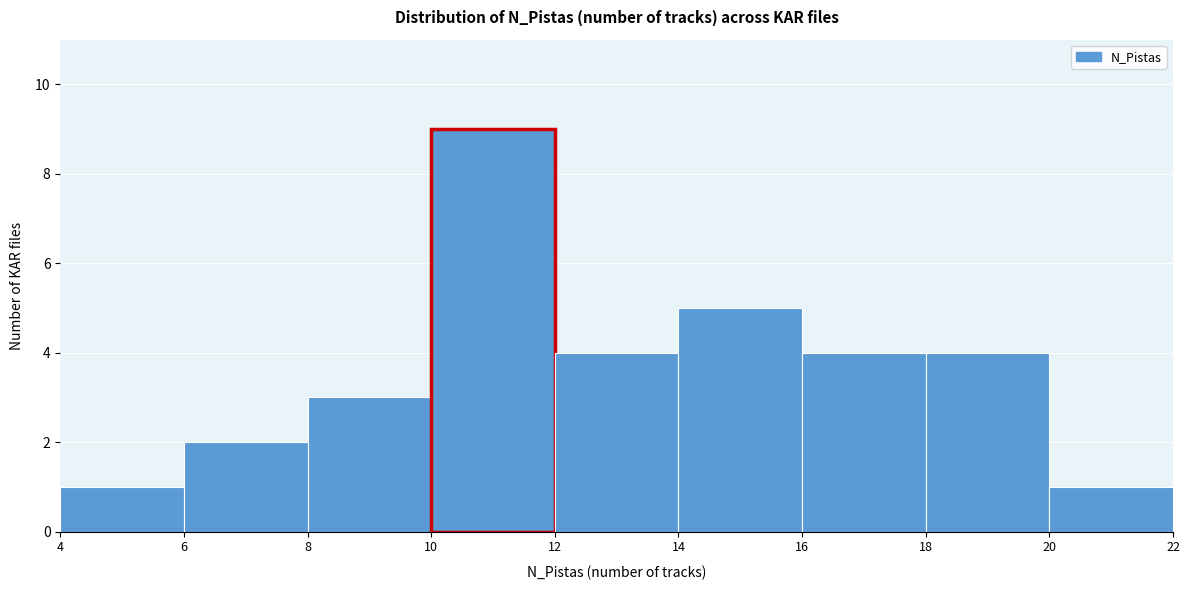

Reading left to right, transcribe this chart: for each bar, give the range it covers on the x-axis and its height. The values are not printed on the chart, so give them approximately, as read against the axis.

4 to 6: 1
6 to 8: 2
8 to 10: 3
10 to 12: 9
12 to 14: 4
14 to 16: 5
16 to 18: 4
18 to 20: 4
20 to 22: 1